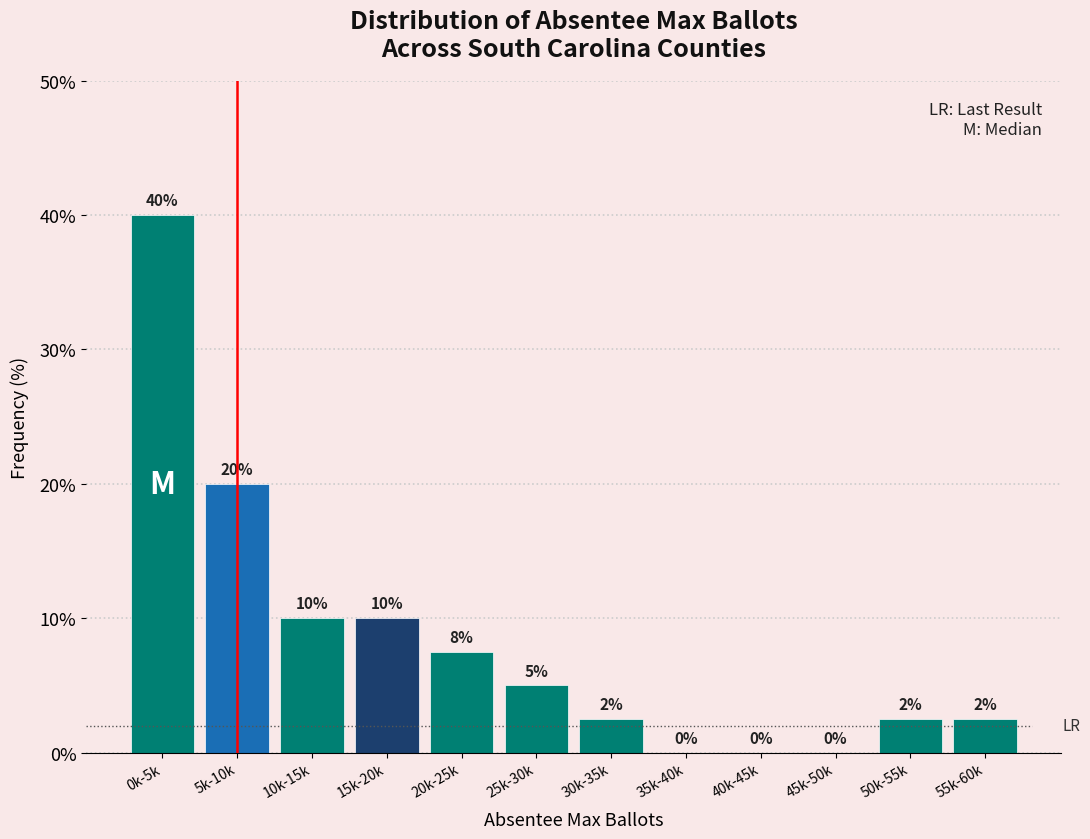

At which label does the data first exceed 5?

0k-5k